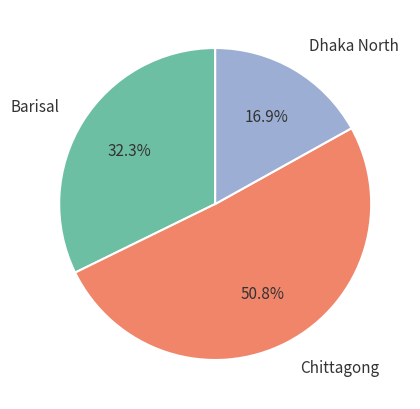

Do Barisal and Dhaka North together represent more than half of the pie?

No